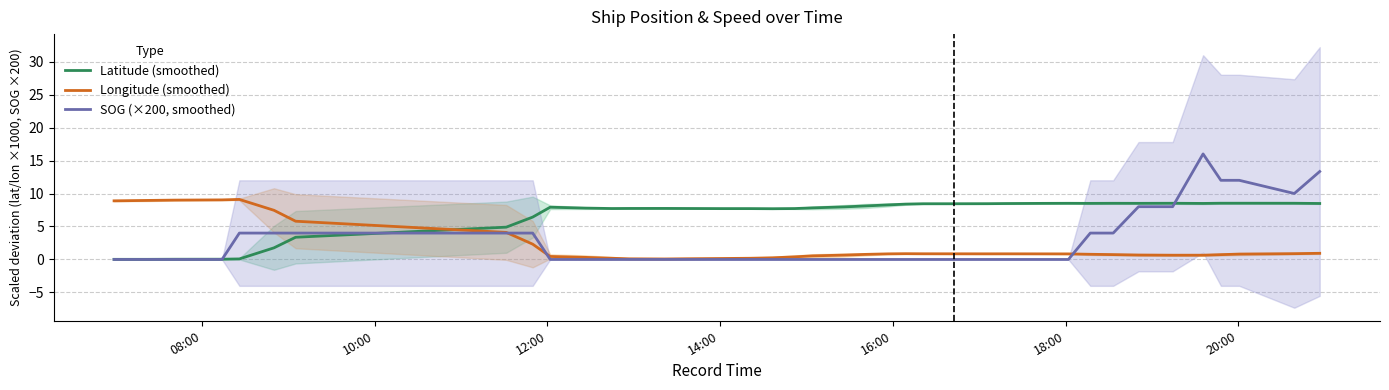

How many lines are shown in the chart?

3